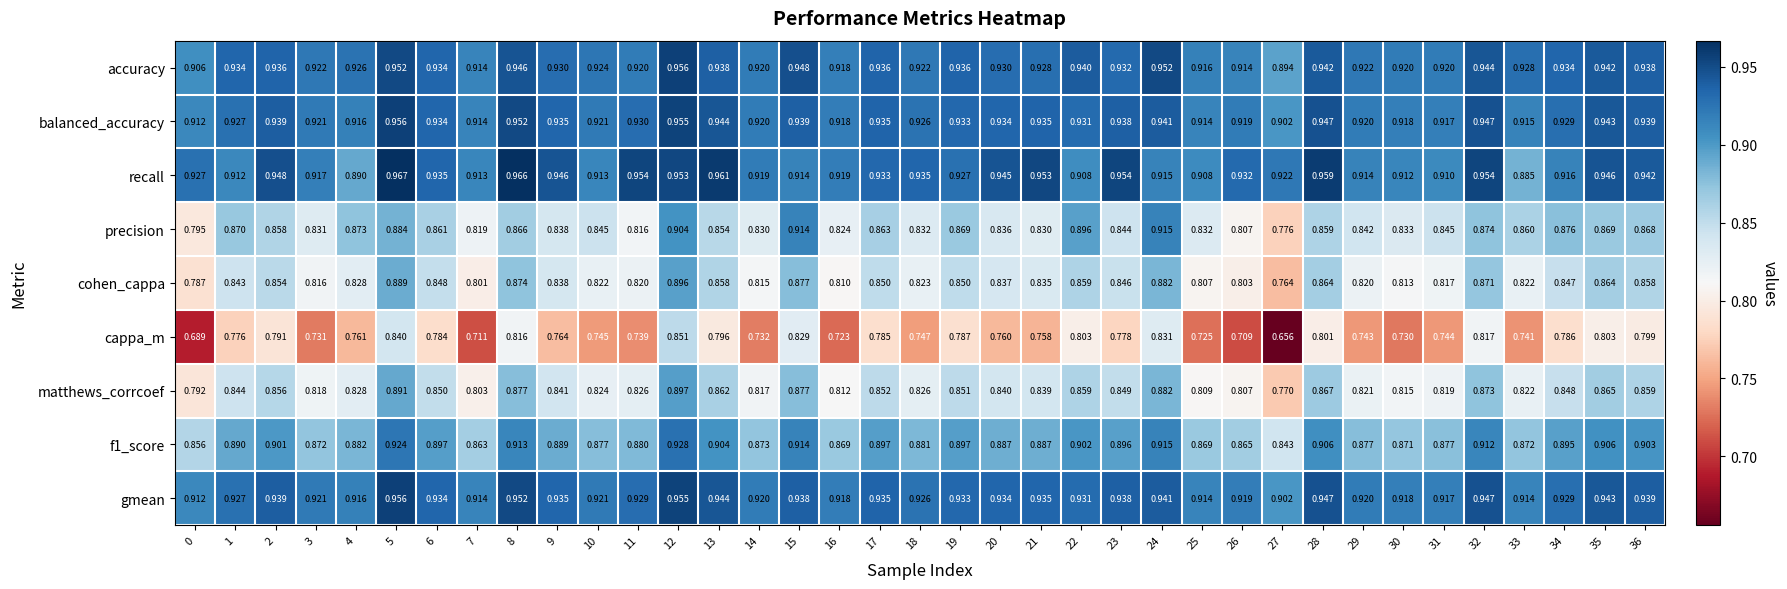

Which series changed the most between 11 and 15?

precision